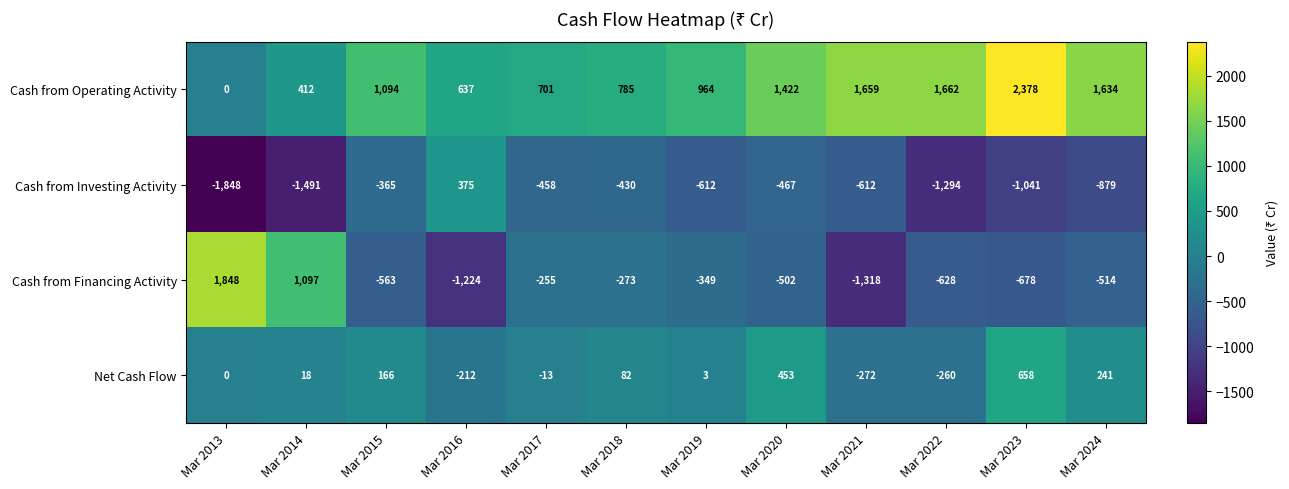

The Cash from Operating Activity series shows 919 at Mar 2023. True or false?

False